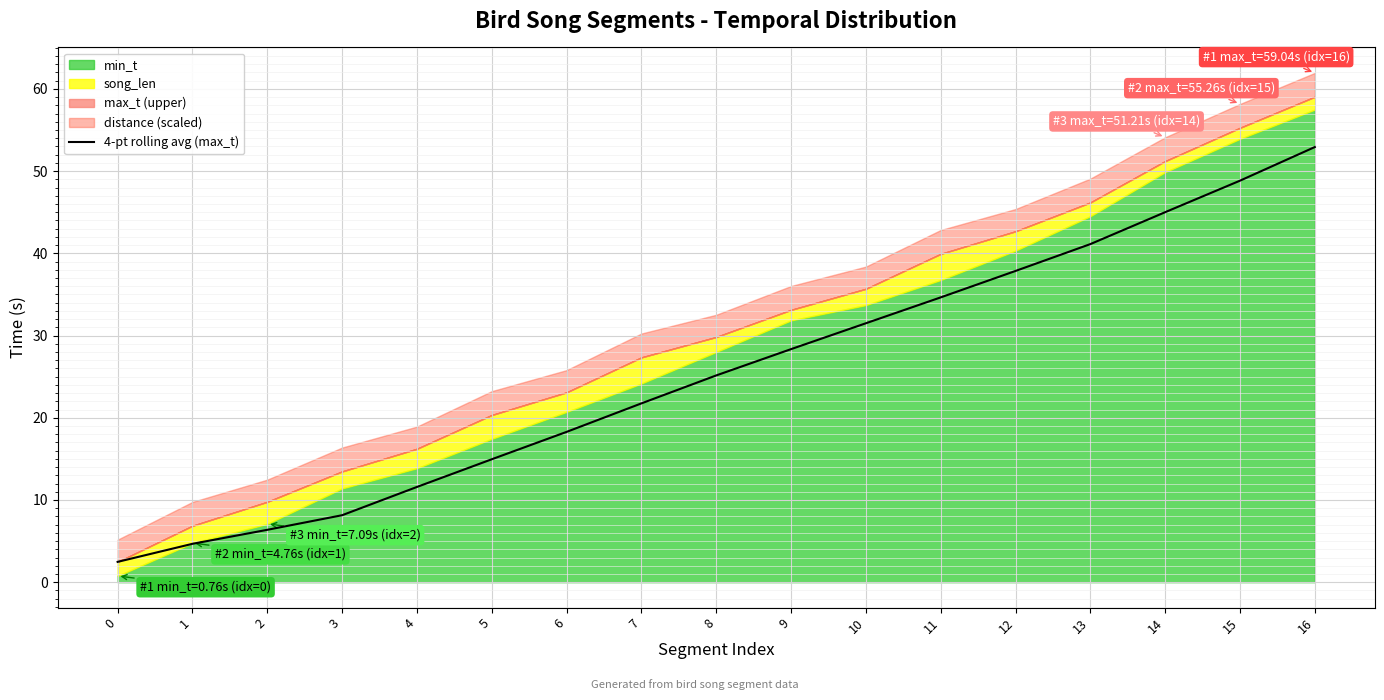

Approximately how many times larger is the value at 15 compared to 14?

1.1